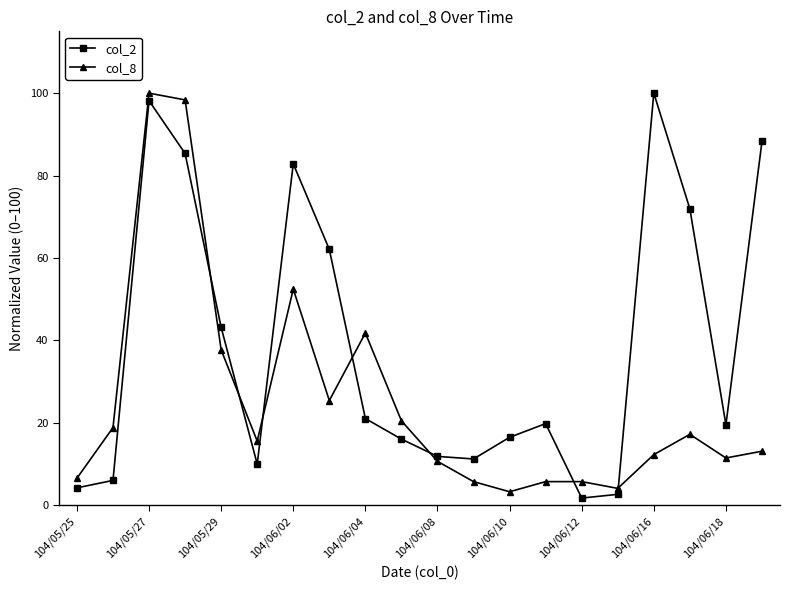

What are all the series names shown in the legend?

col_2, col_8